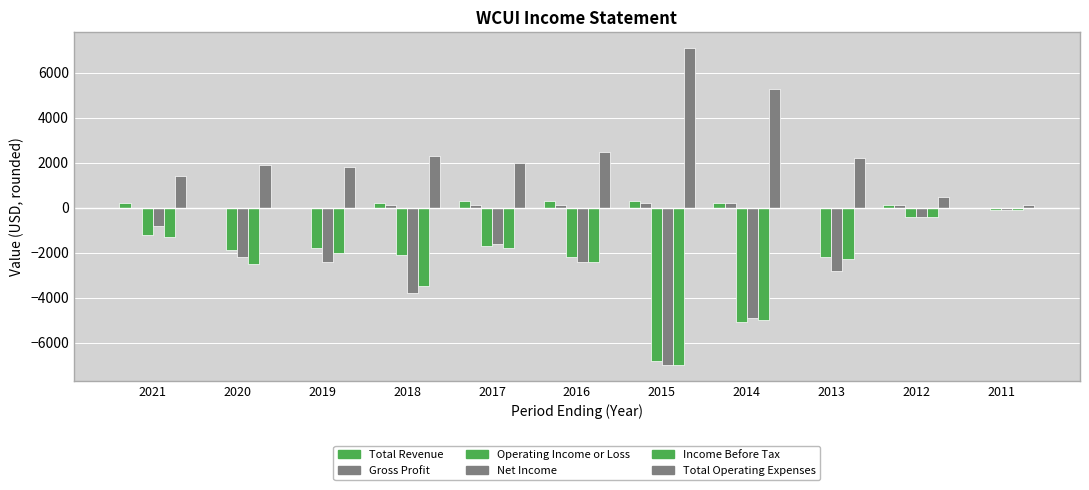

How many groups of bars are there?

11